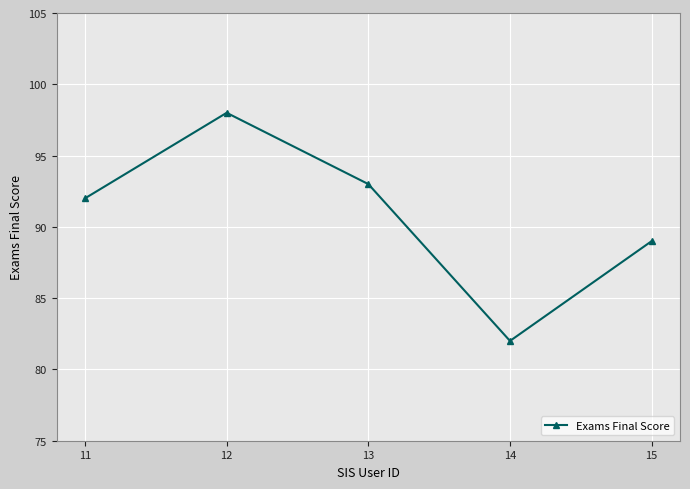

How many data points does each series have?

5